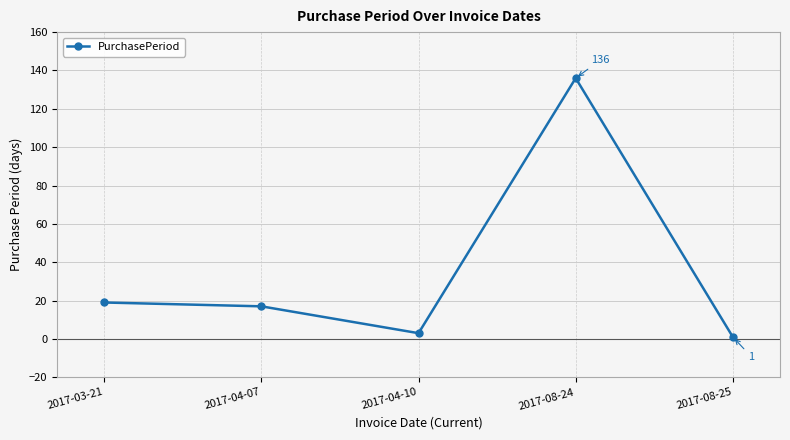

Between 2017-04-10 and 2017-03-21, which is larger?

2017-03-21